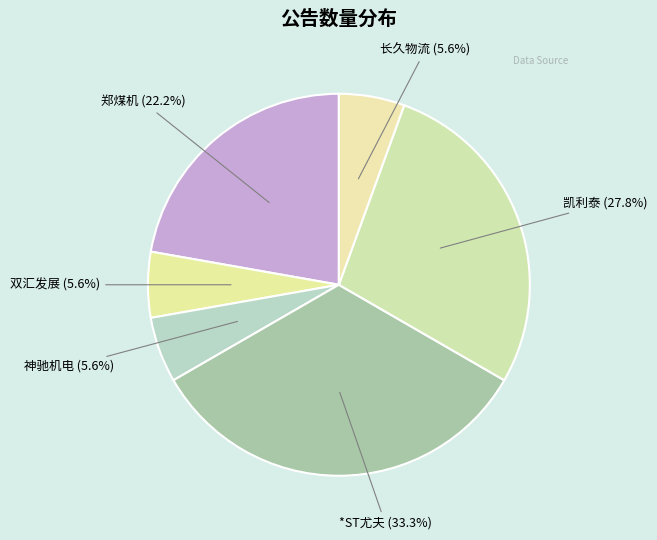

Approximately how many times larger is the value at 凯利泰 compared to 长久物流?

5.0